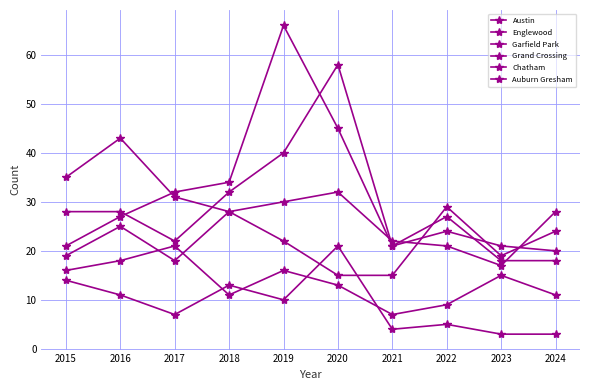

The value of Austin at 2016 is 28. True or false?

True